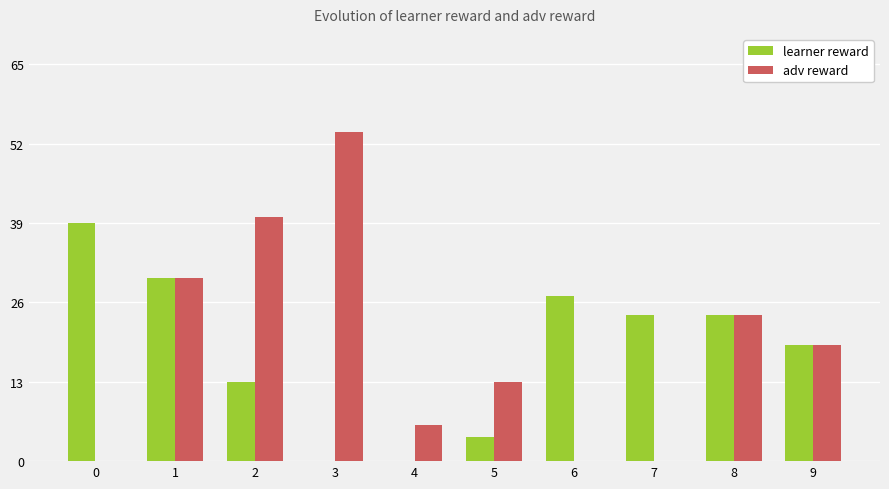

Is the value of adv reward at 4 greater than the value of learner reward at 4?

Yes